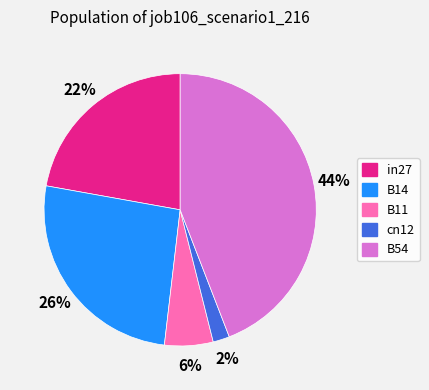

To the nearest percent, what is the average slice percentage?

20%